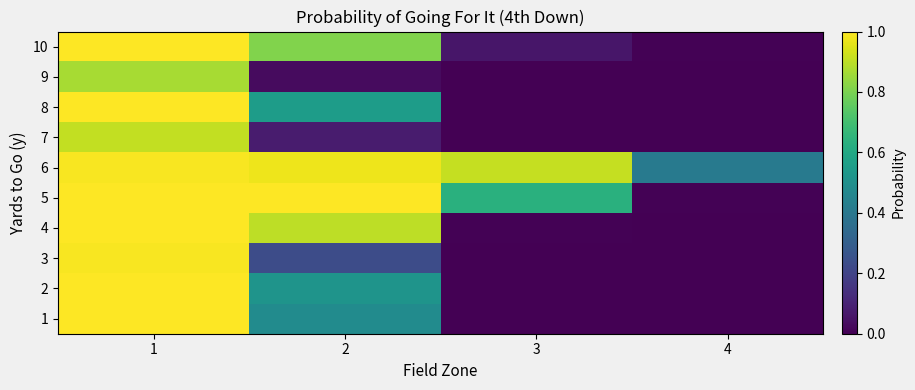

Count the number of data series in this chart.

10